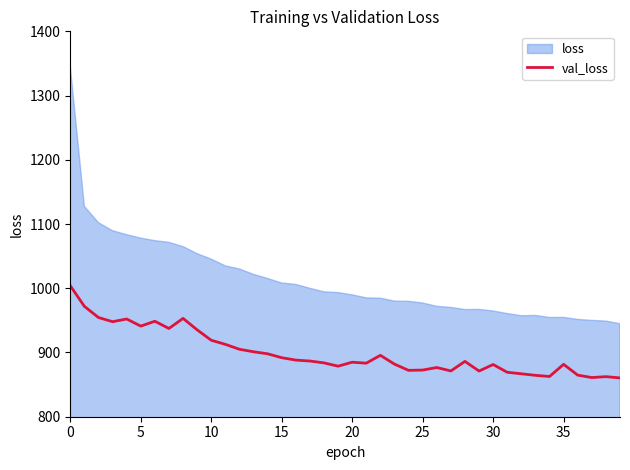

Which category has the lowest value across all series?

39